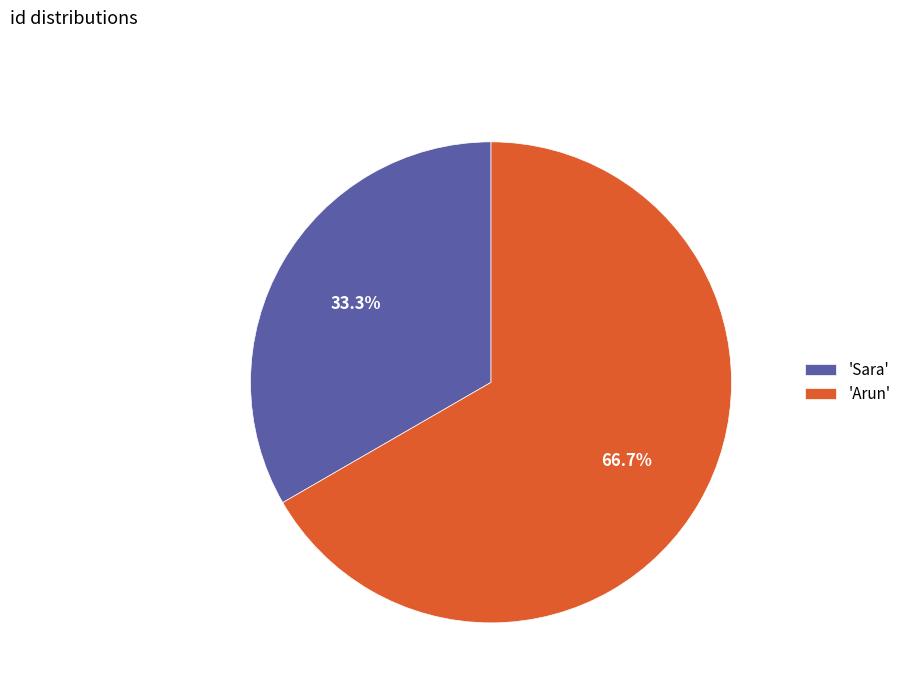

Which slice is the smallest?

'Sara'